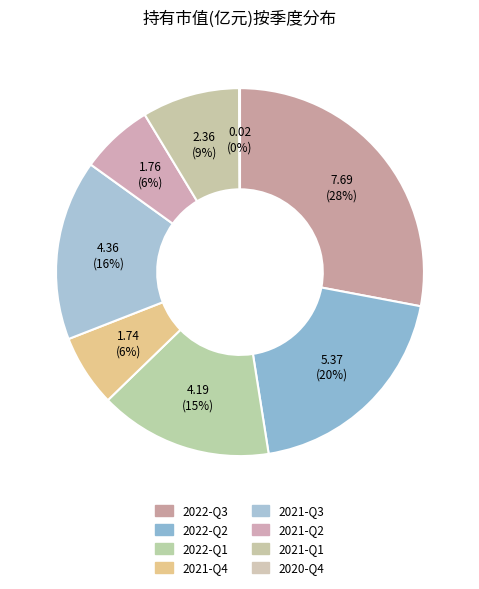

To the nearest percent, what portion does 2022-Q2 represent?

20%